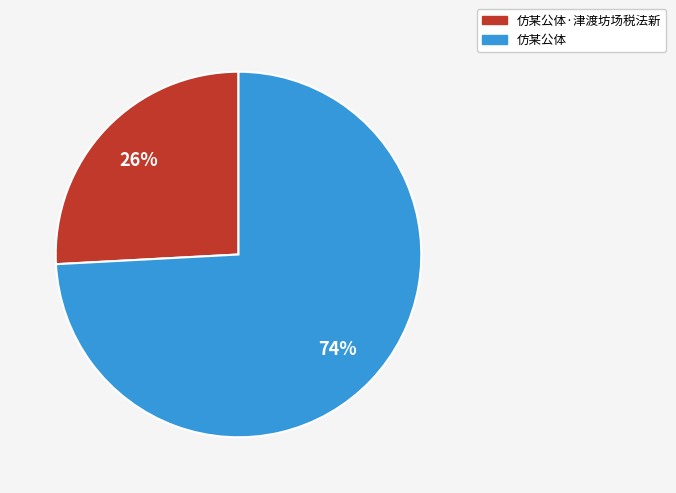

To the nearest percent, what is the difference between the largest and smallest slice percentages?

48%